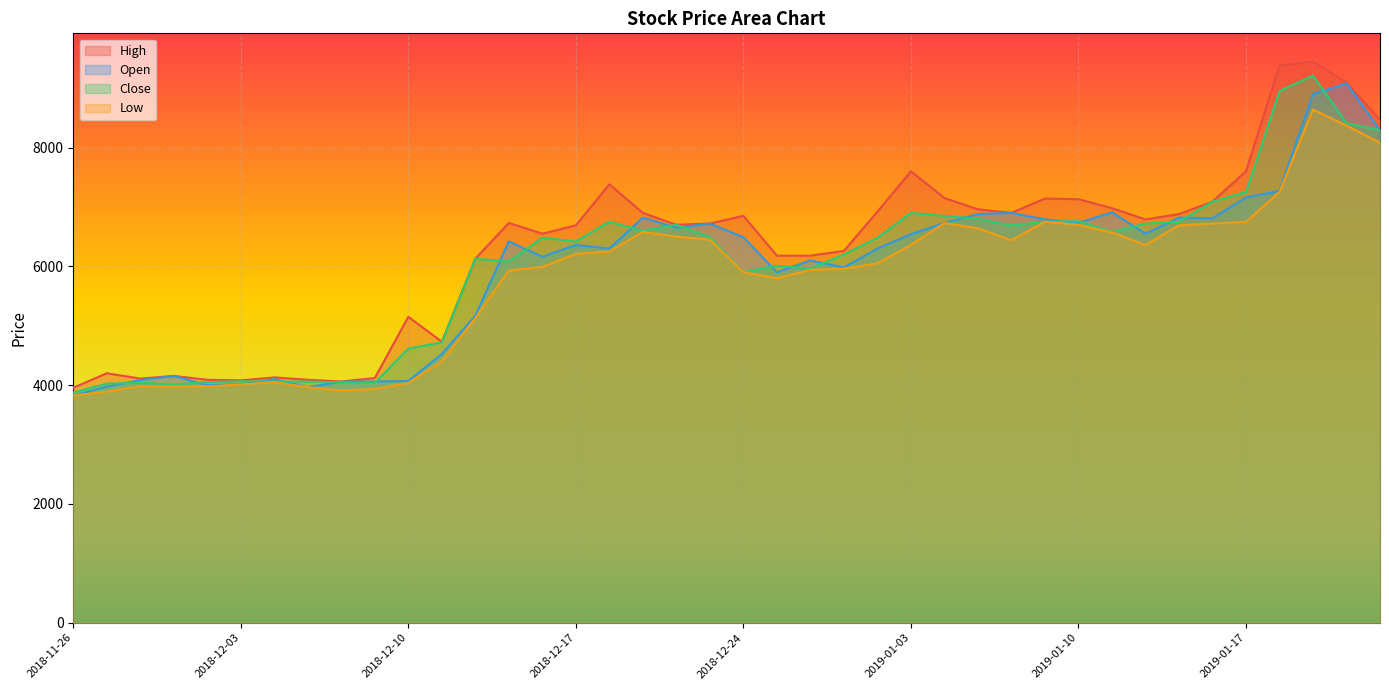

True or false: Close and High intersect in this chart.

False